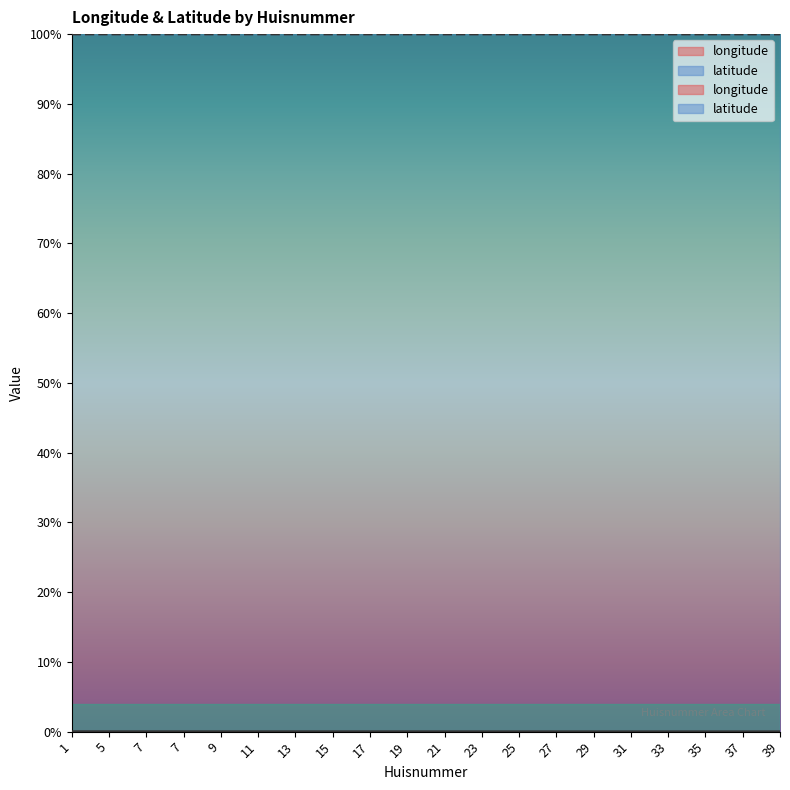

What are all the series names shown in the legend?

longitude, latitude